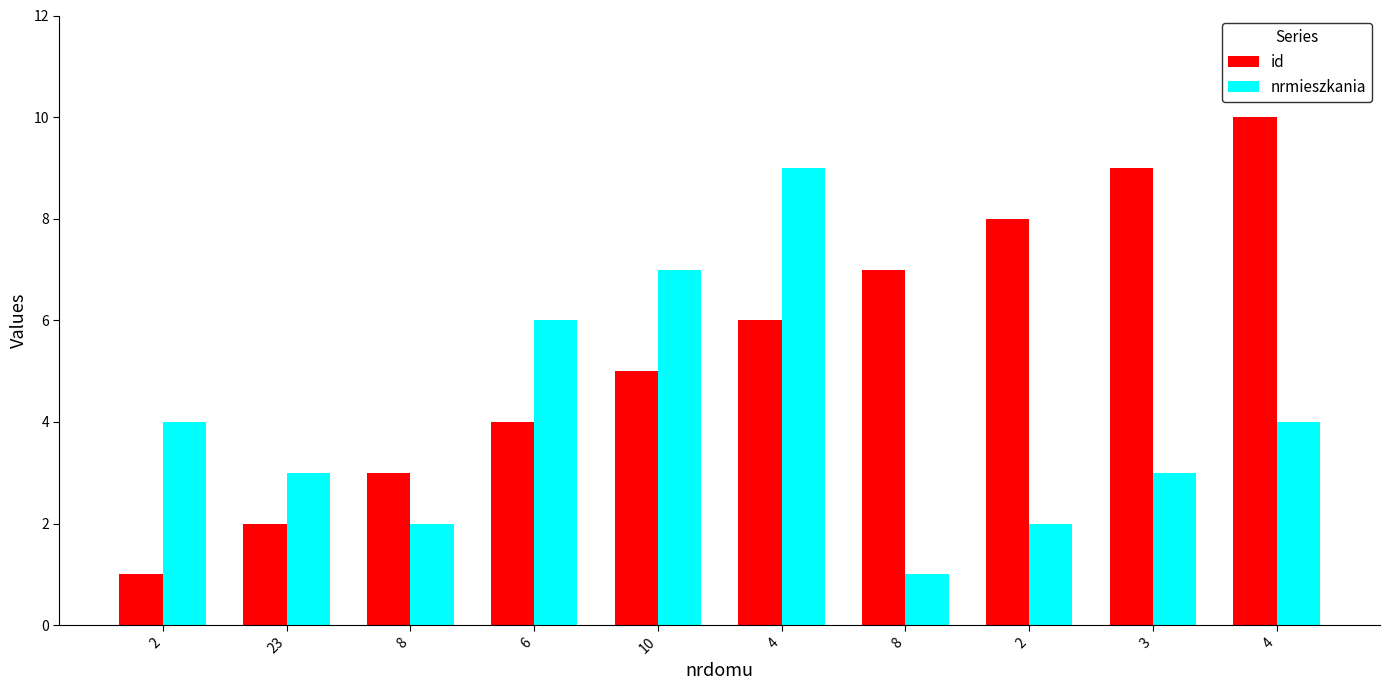

Rank the categories by nrmieszkania value from lowest to highest.

8, 8, 2, 23, 3, 2, 4, 6, 10, 4